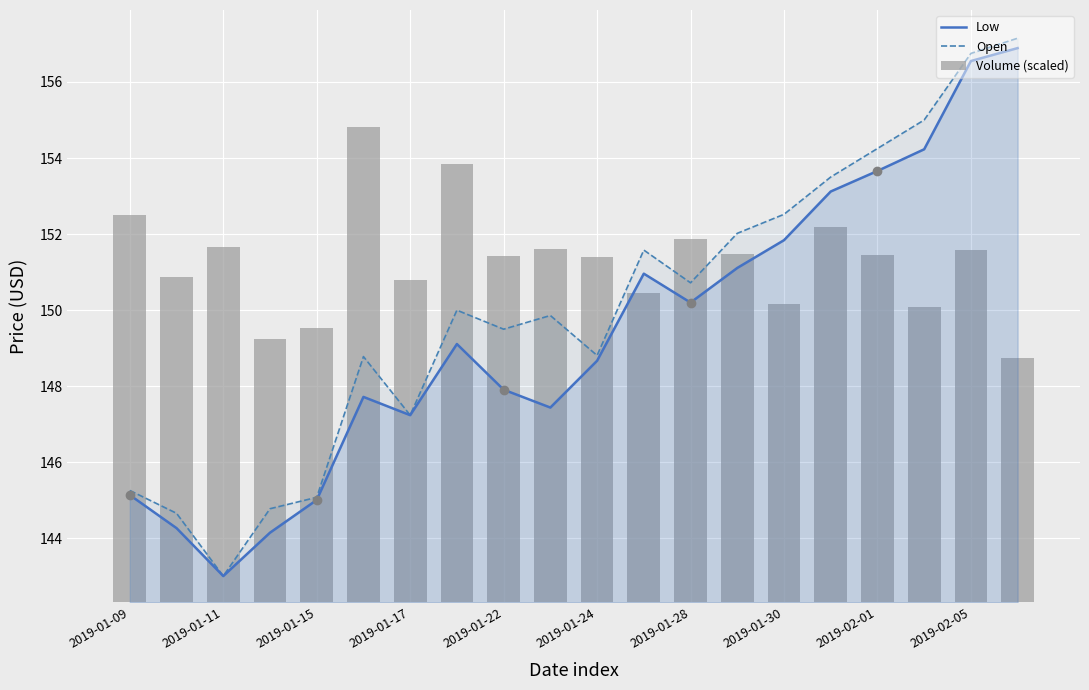

Which series has the largest total across all categories?

Open